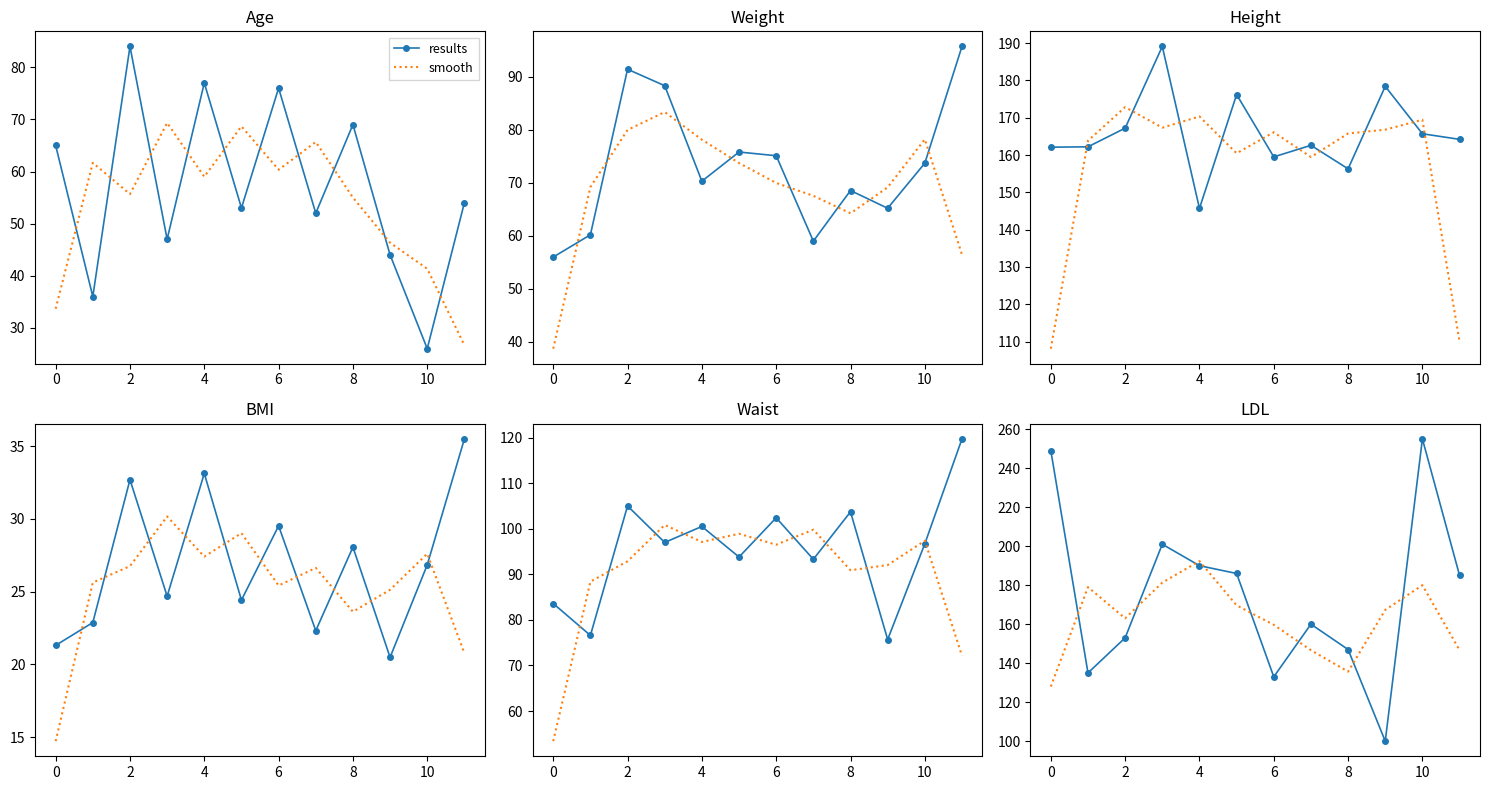

What is the lowest value of the results series?

100.0